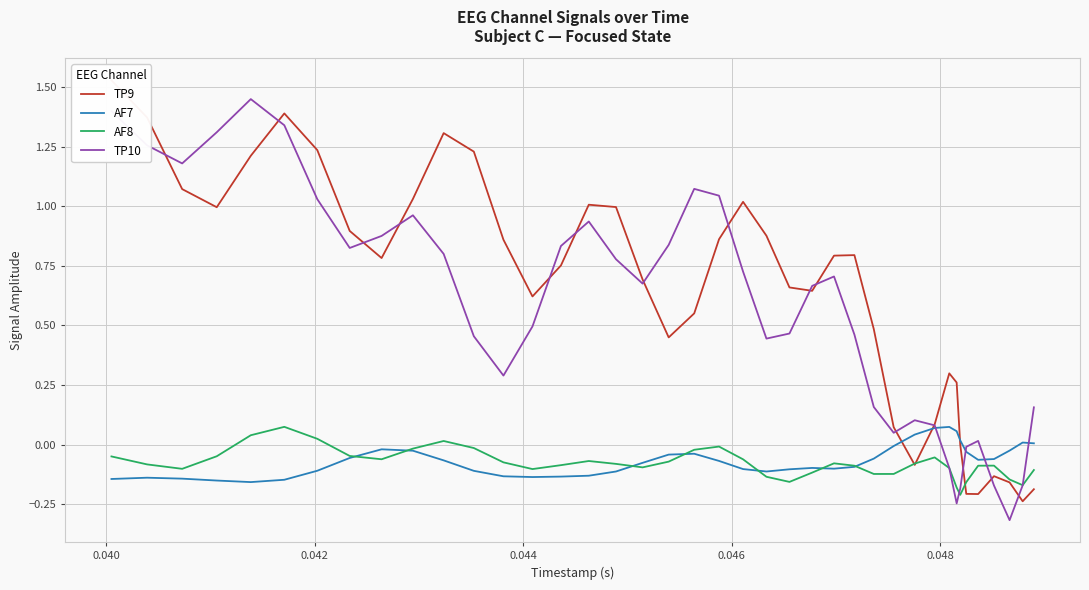

Which series has the widest spread of values?

TP10